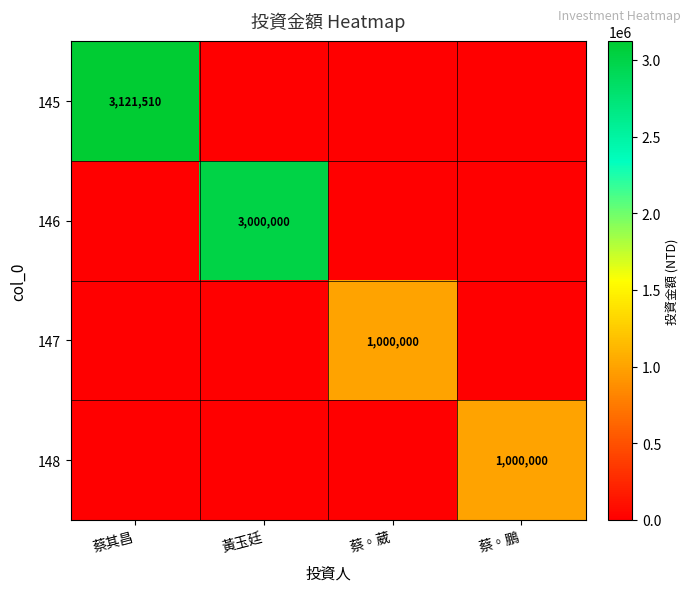

Is the value of 146 at 黃玉廷 greater than the value of 147 at 蔡◦葳?

Yes